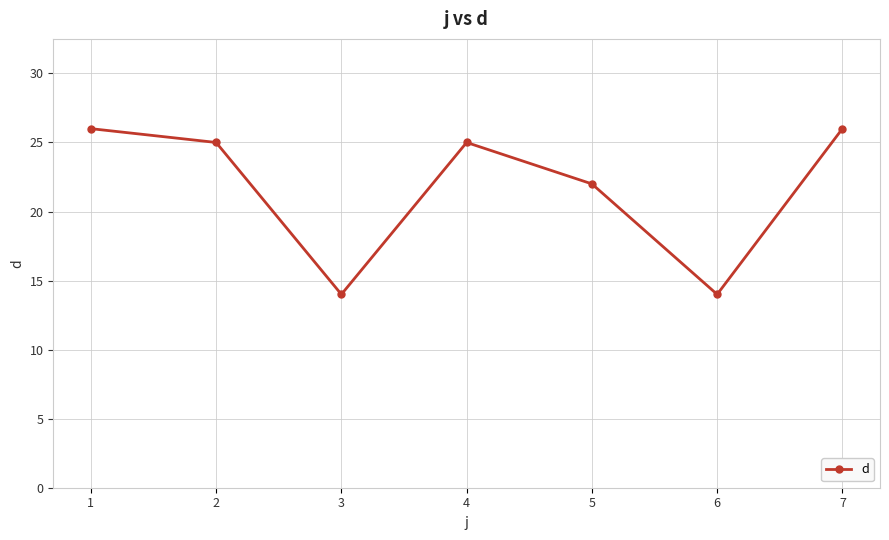

What is the smallest value displayed?

14